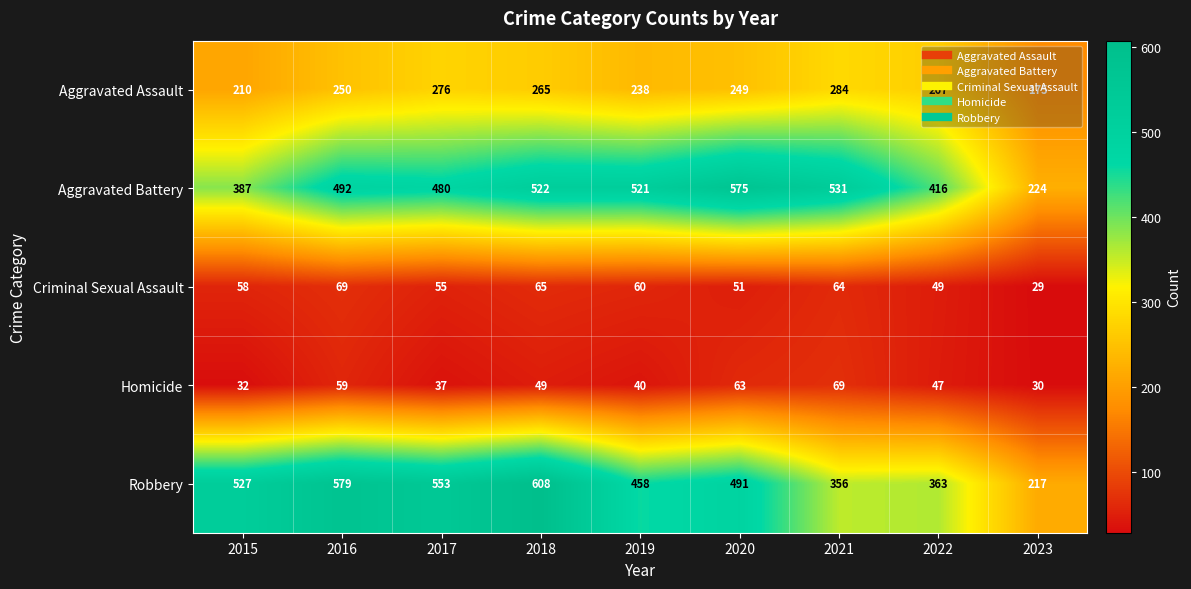

Rank the series at 2017 from lowest to highest value.

Homicide, Criminal Sexual Assault, Aggravated Assault, Aggravated Battery, Robbery